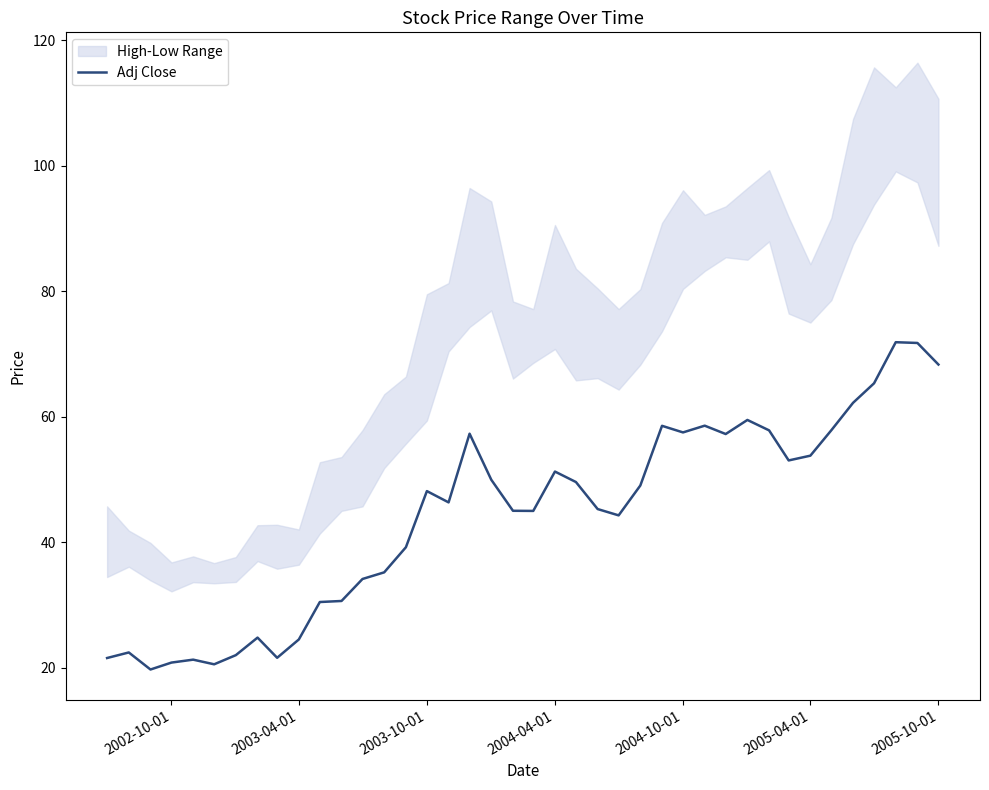

What is the maximum value for Adj Close?

71.9